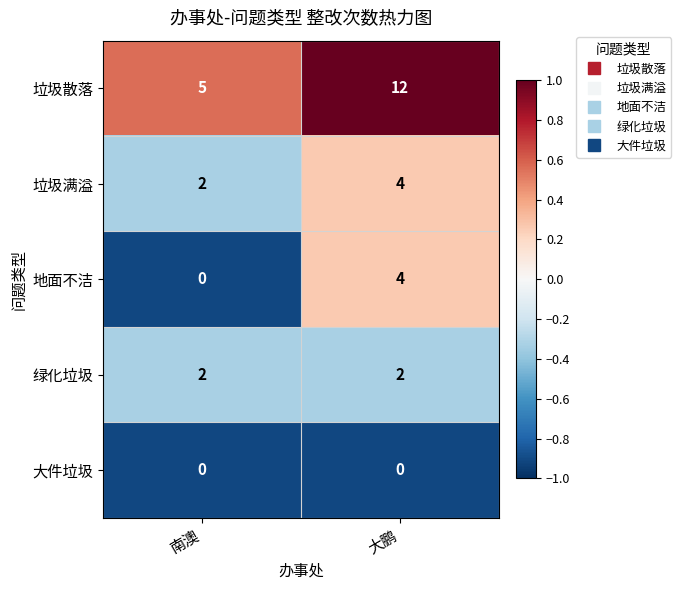

Which series has the largest range (max minus min)?

垃圾散落